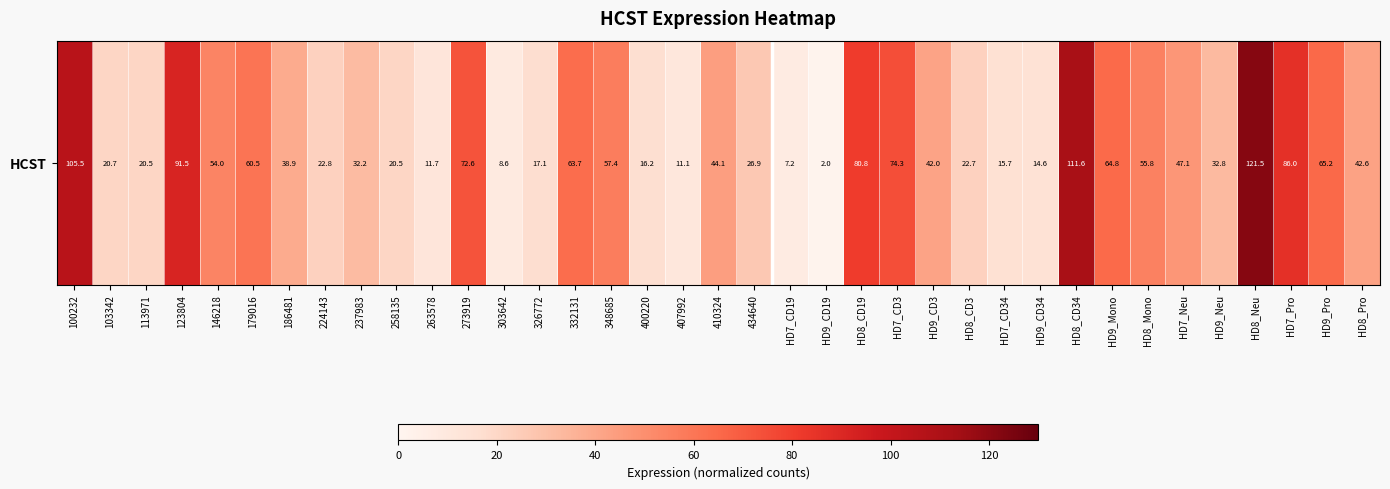

How many distinct data groups are displayed?

1